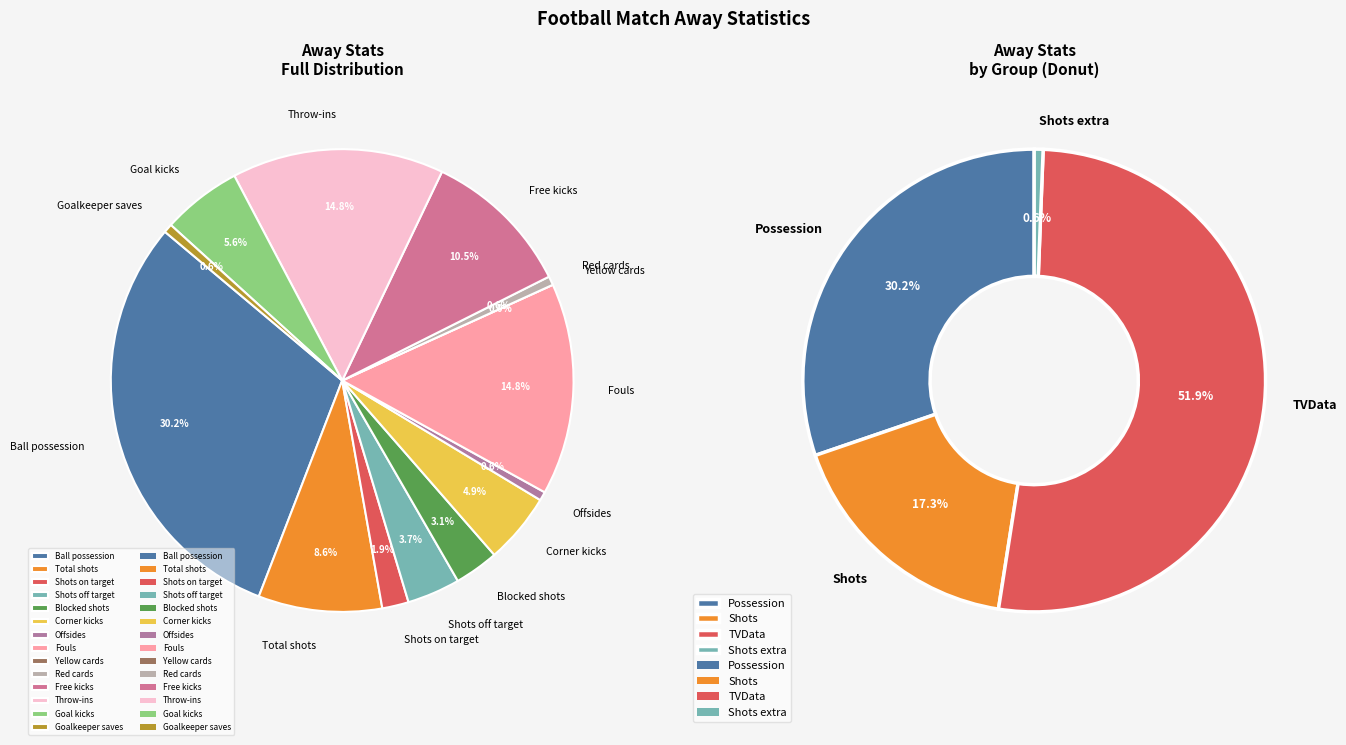

What is the change in value from Ball possession to Blocked shots?

-44